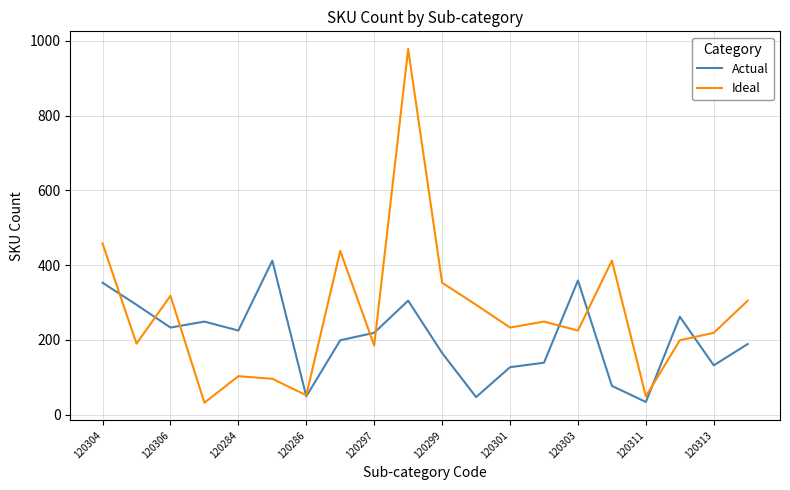

Which series has the largest total across all categories?

Ideal